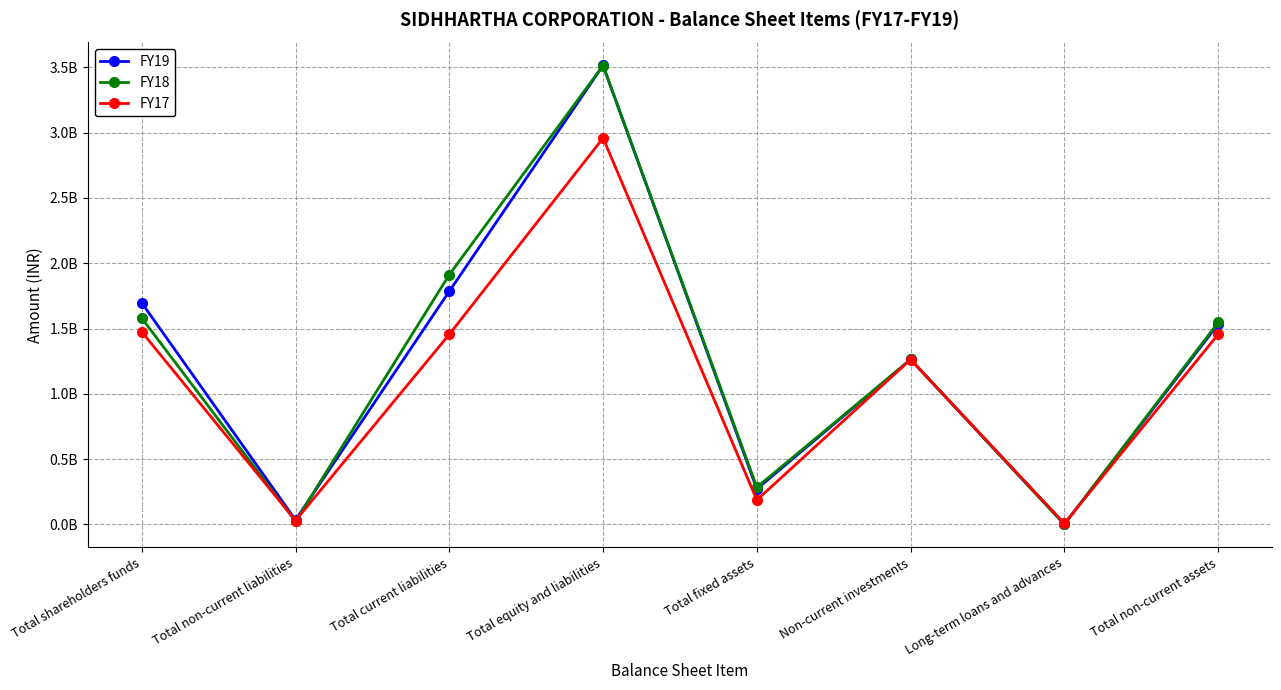

Rank the series by their maximum value, from lowest to highest.

FY17, FY18, FY19